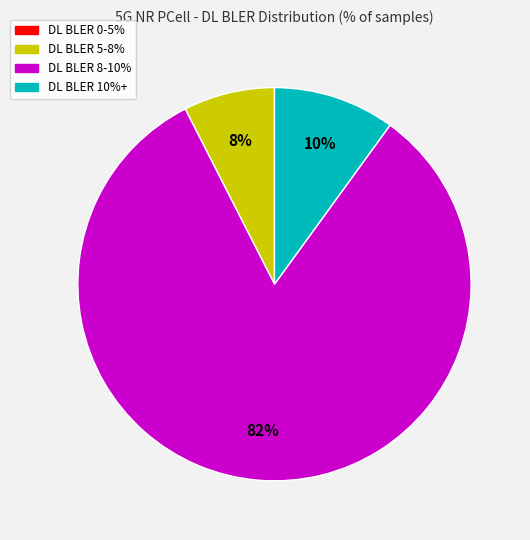

To the nearest percent, what is the difference between the largest and smallest slice percentages?

83%